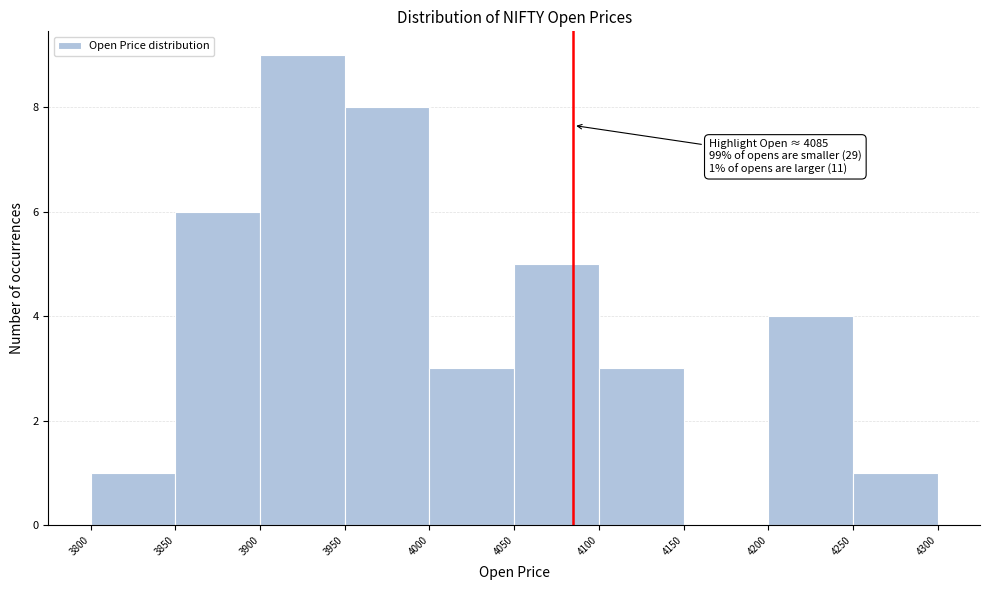

Which range on the x-axis has the tallest bar?

3900 to 3950